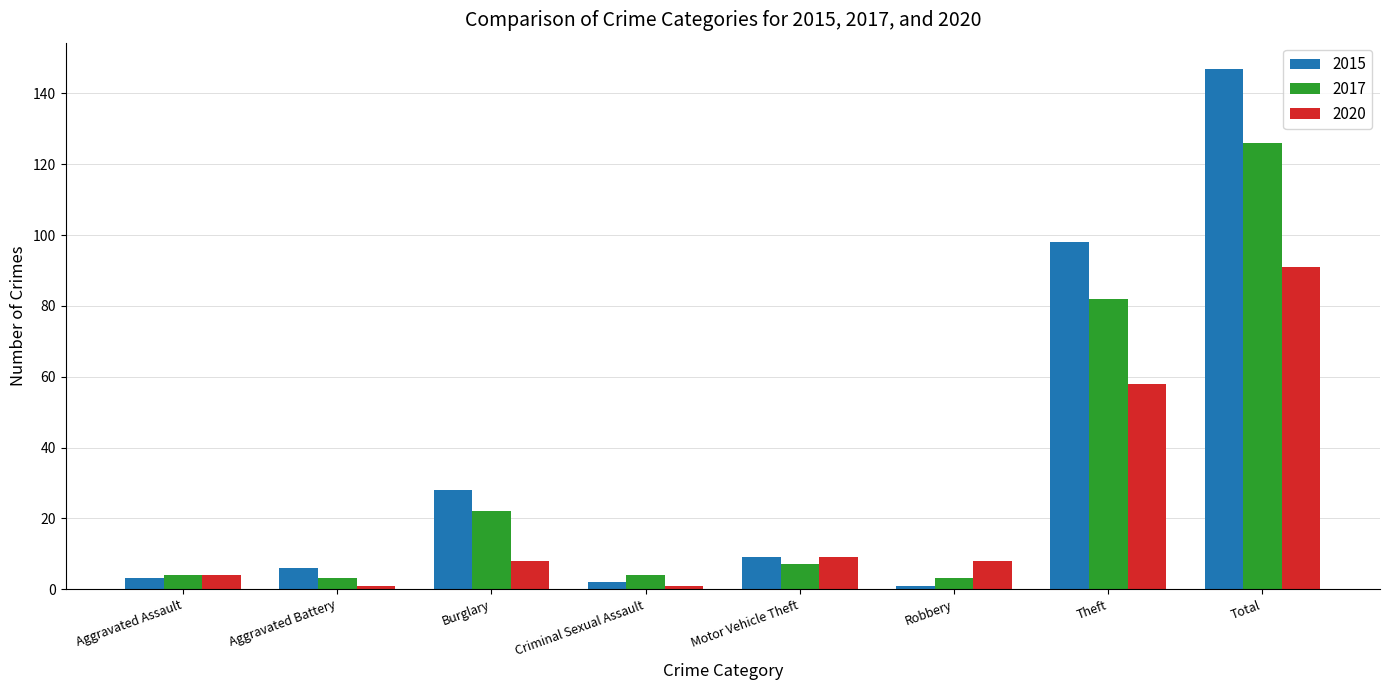

Where is 2015 nearest to the value 74?

Theft